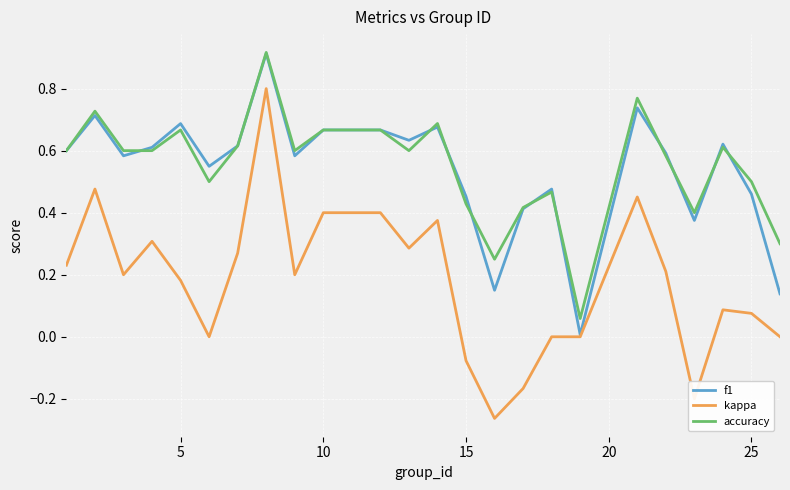

True or false: accuracy and kappa cross at least once.

False